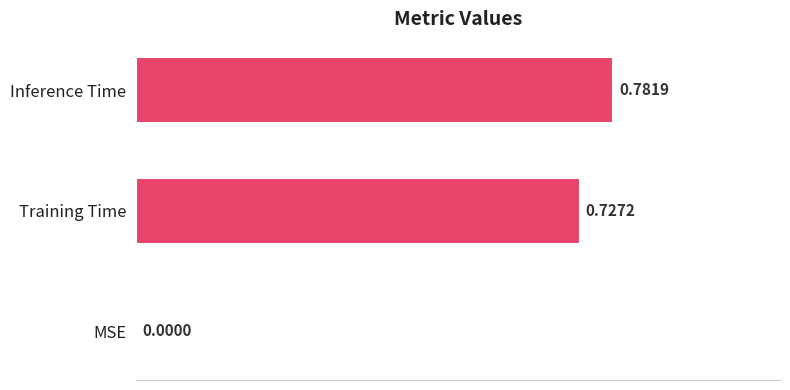

What is the sum of all values?

1.5